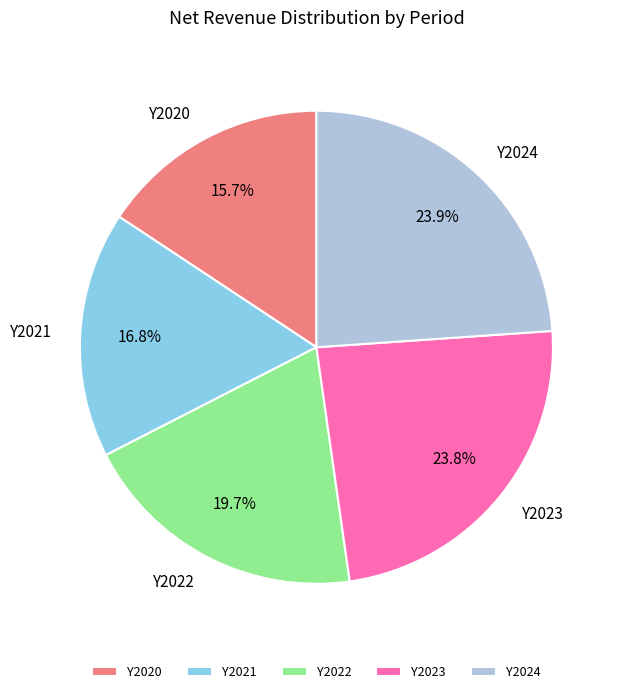

Does Y2020 account for over 50% of the chart?

No